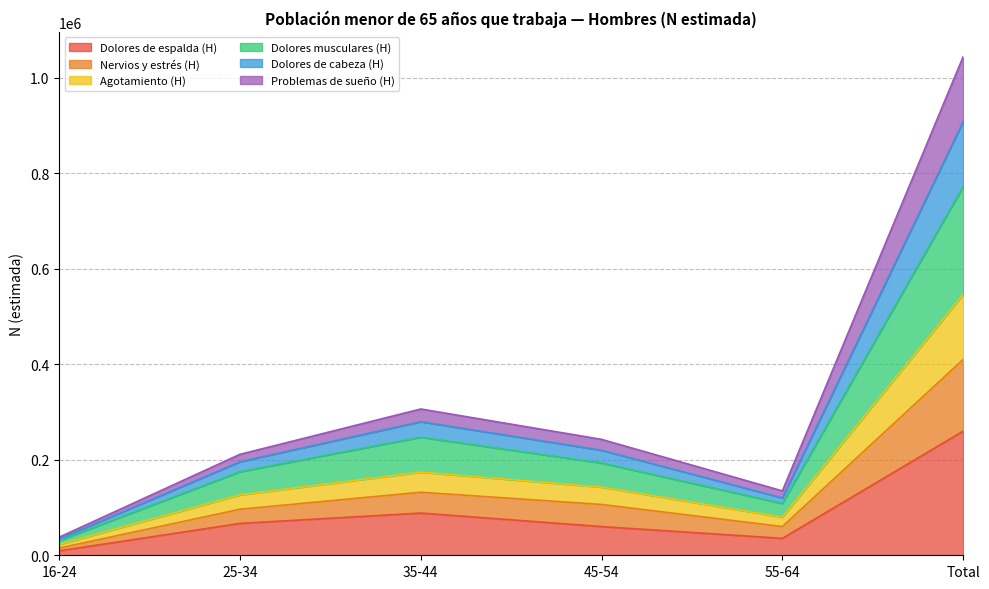

What is the maximum value for Dolores de espalda (H)?

259861